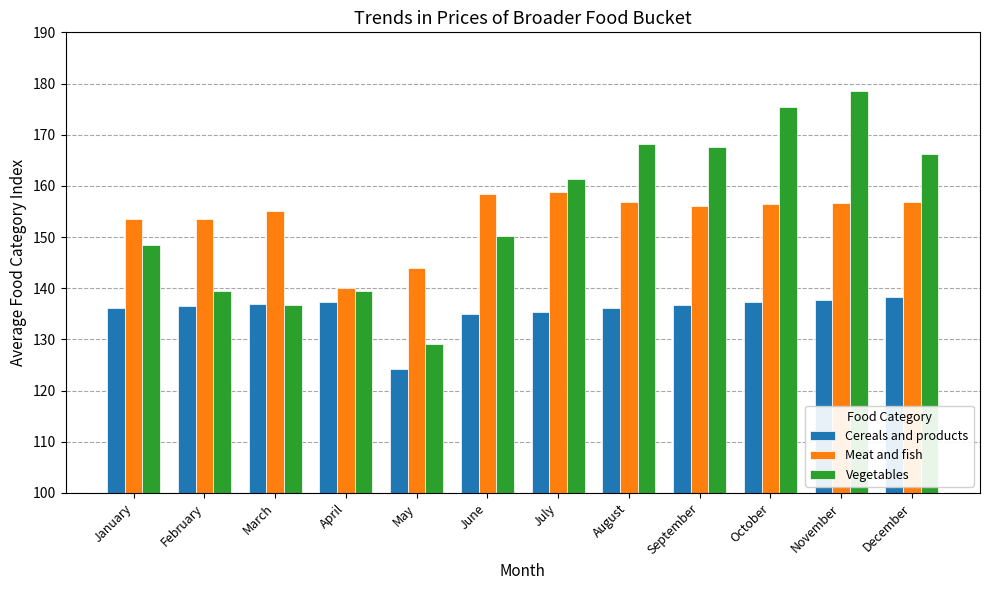

Count the number of data series in this chart.

3